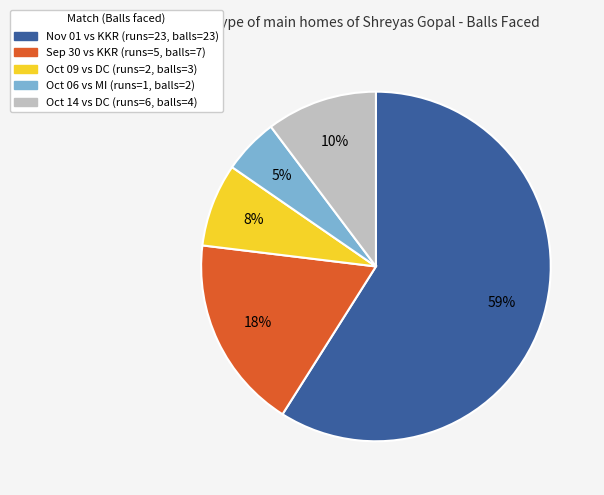

To the nearest percent, what is the average slice percentage?

20%